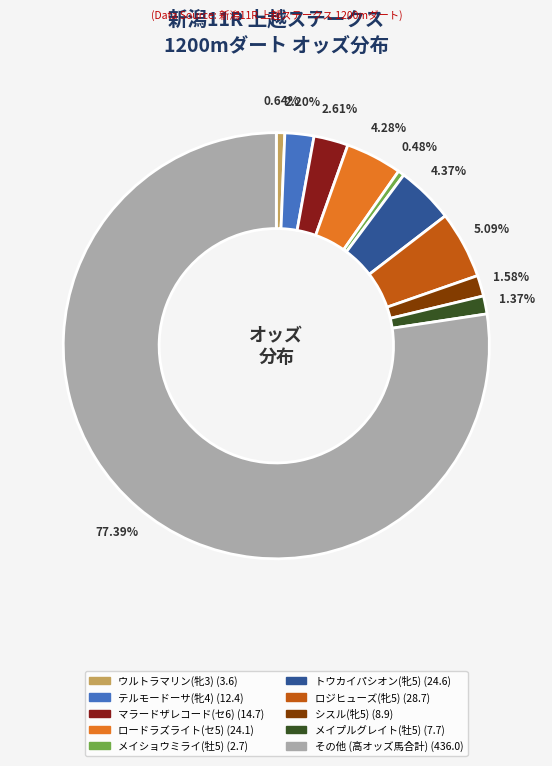

Is there a majority slice in this chart?

Yes